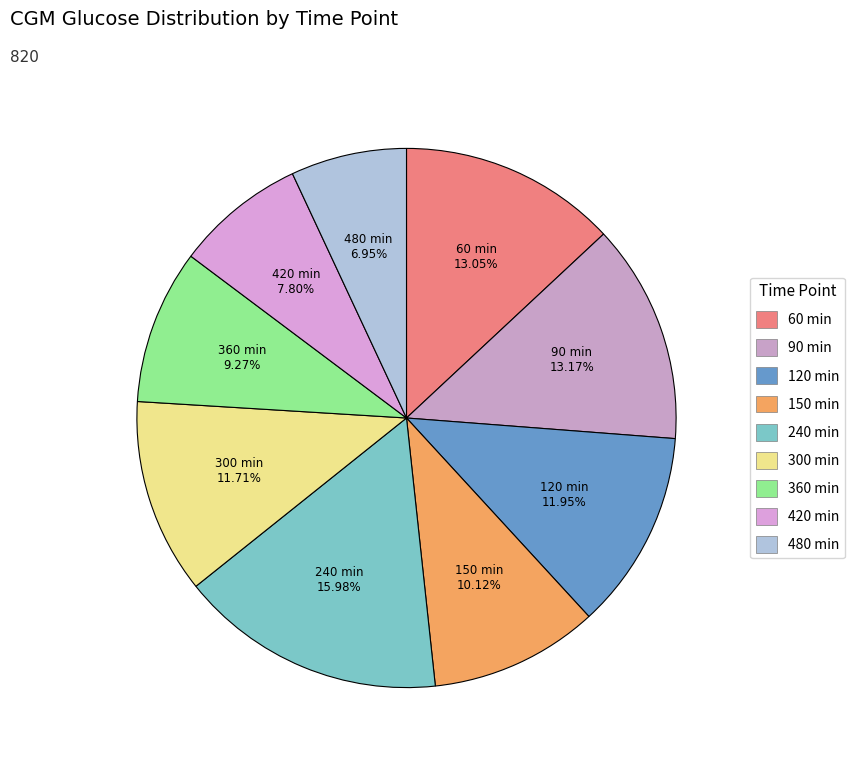

Count the number of slices in the pie.

9